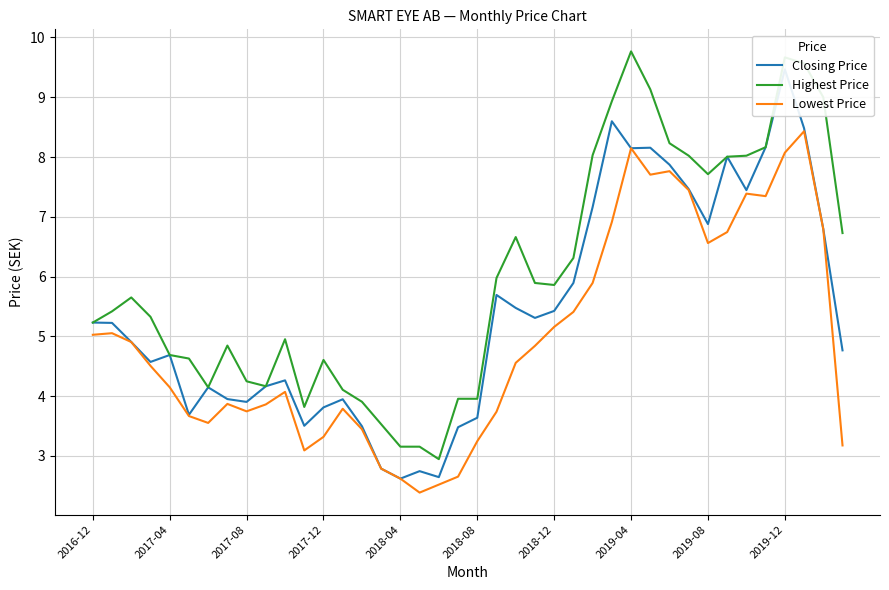

What is the value of the Lowest Price point at the 29th from the left?

8.1